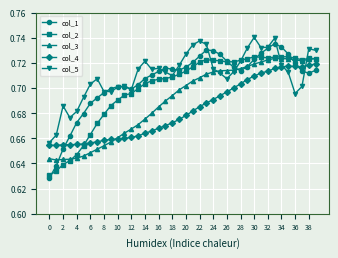

How many col_3 values are between 0 and 1?

40